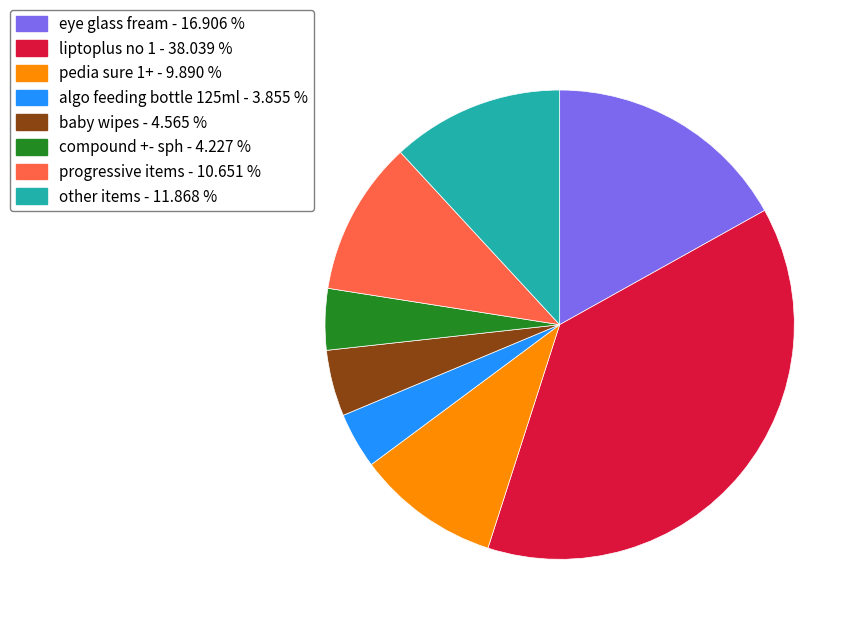

Is the sum of liptoplus no 1 and pedia sure 1+ greater than half?

No